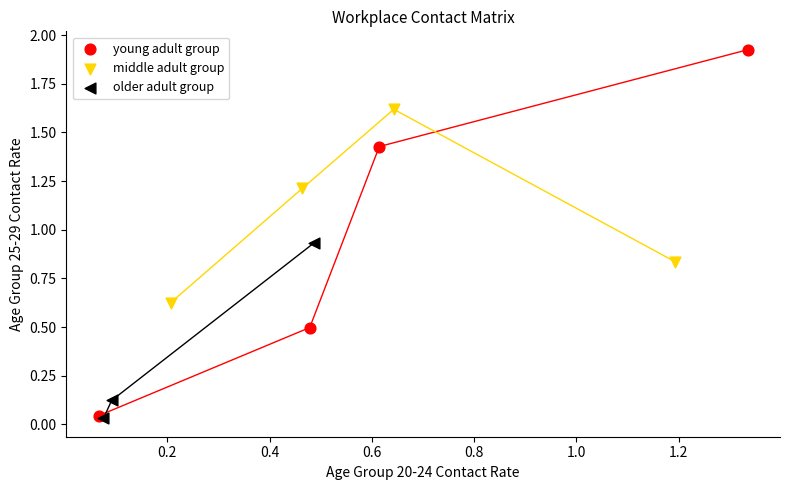

What are all the series names shown in the legend?

young adult group, middle adult group, older adult group